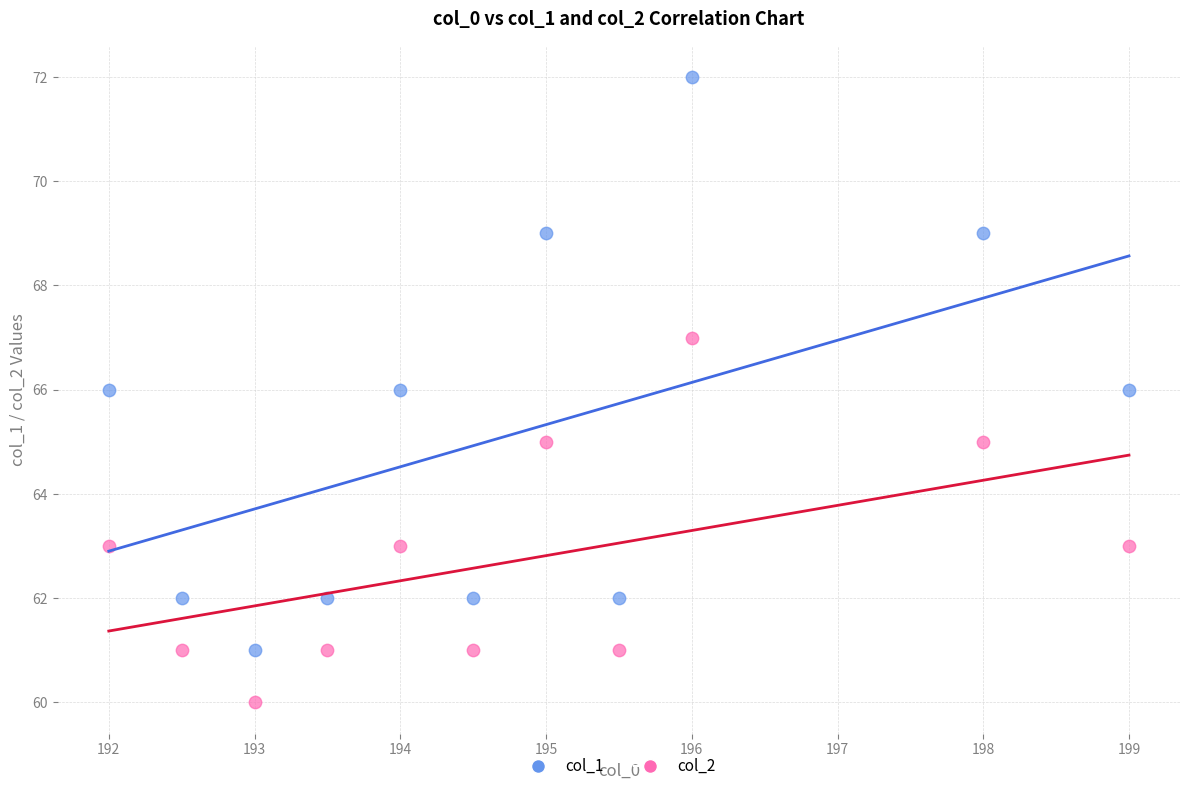

Which series contains the highest Y value?

col_1